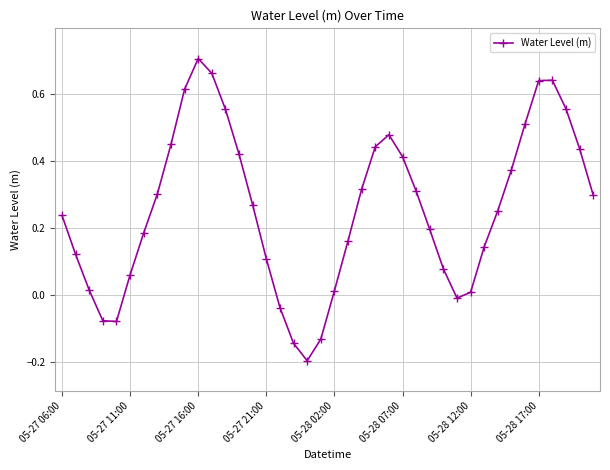

How many values exceed 0?

33